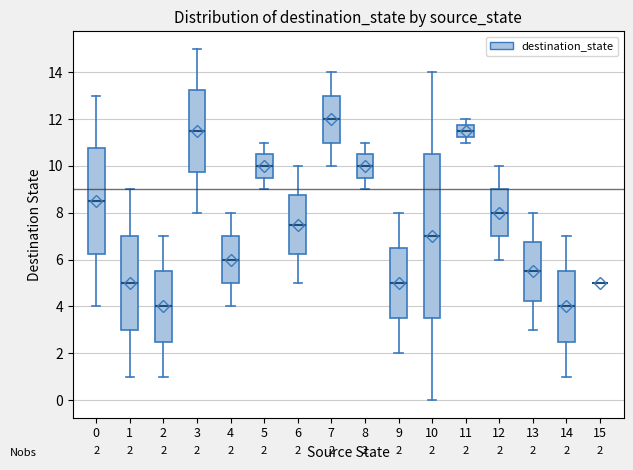

Comparing the boxes themselves (not the whiskers), which one is the tallest?

10